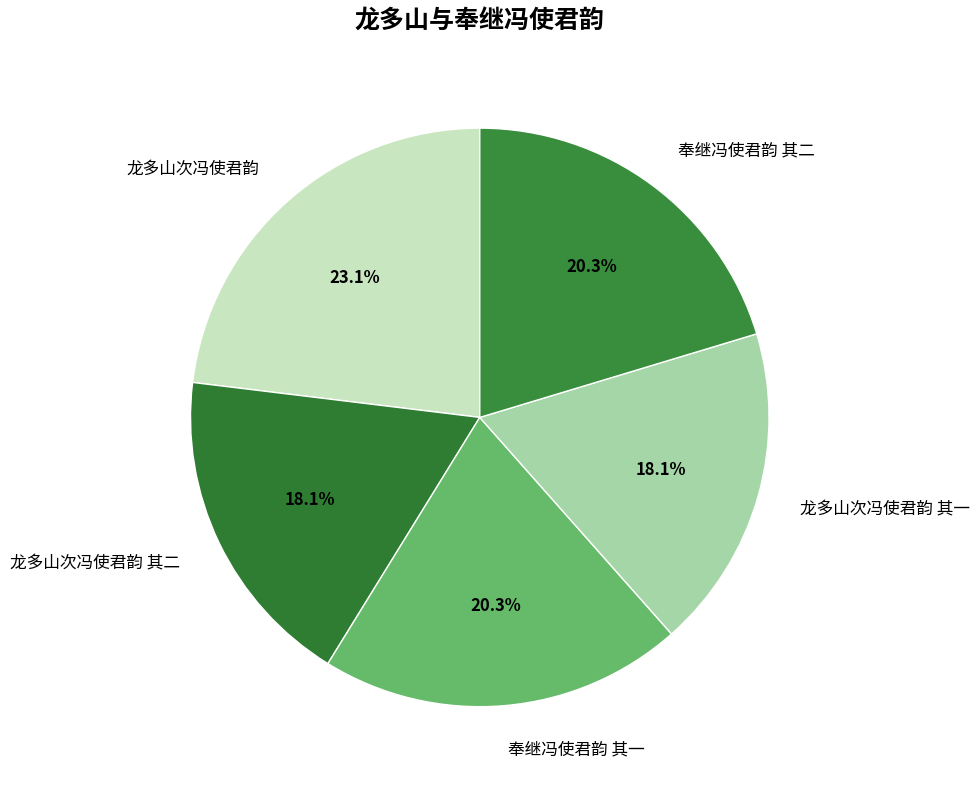

How many slices are in this pie chart?

5